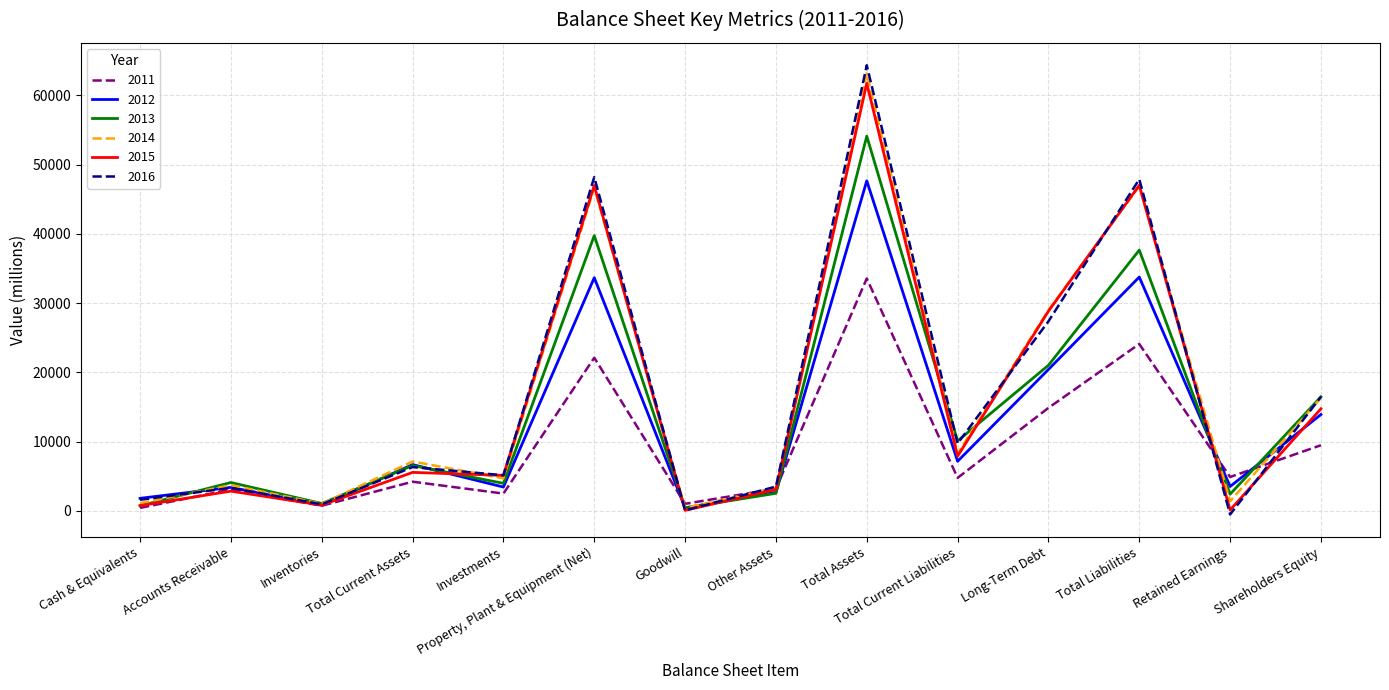

True or false: 2014 and 2011 cross at least once.

True